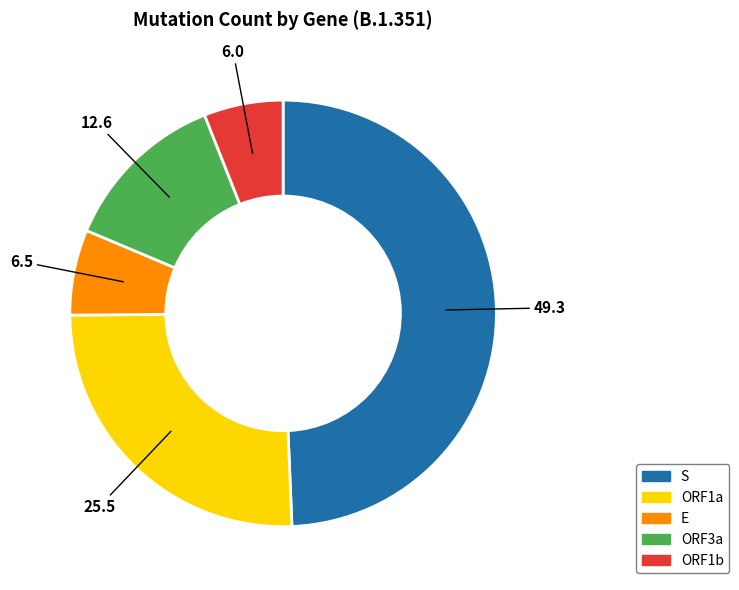

Does any single category account for the majority?

No